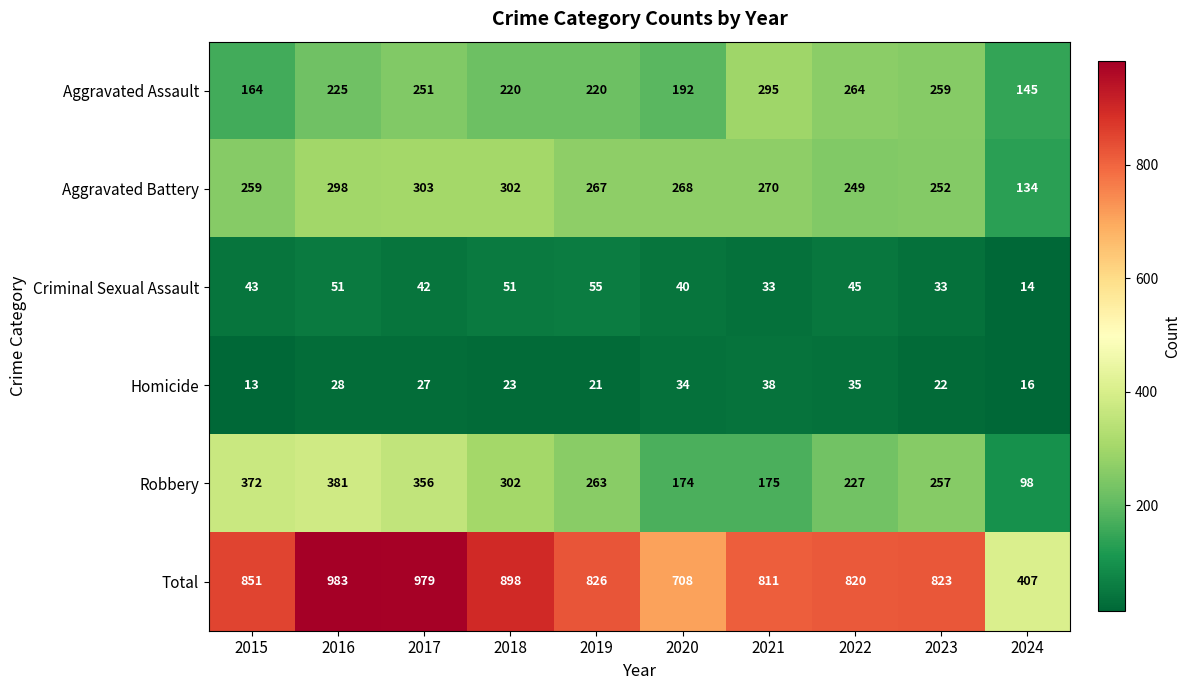

Between 2018 and 2024, which series saw the biggest shift?

Total